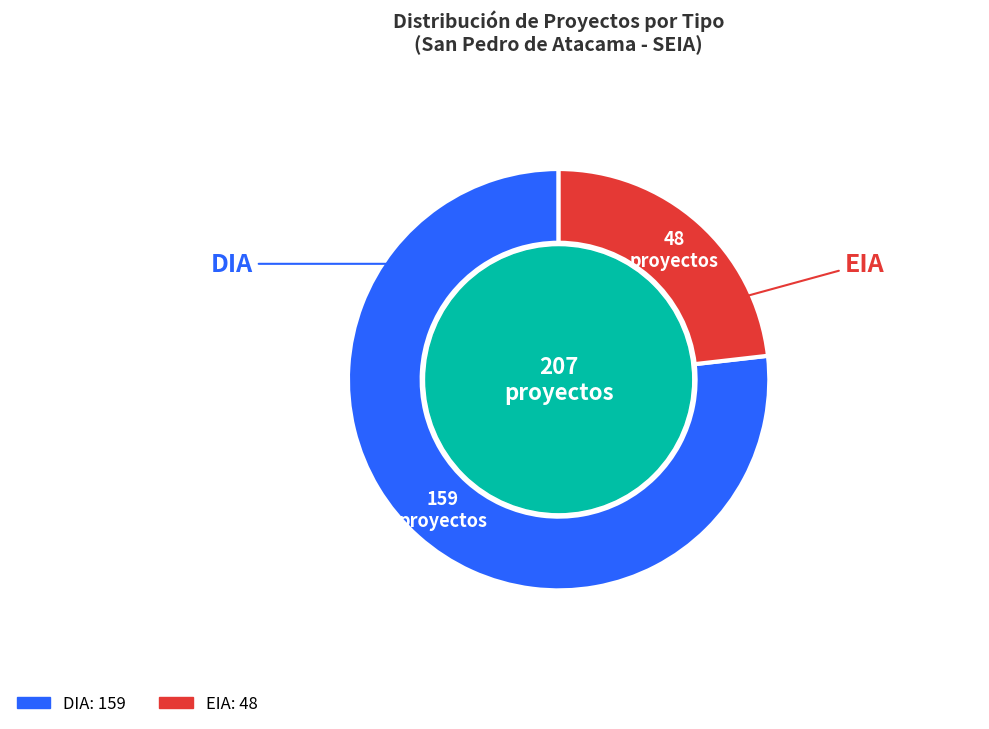

Is it true that EIA is 34% of the pie?

False